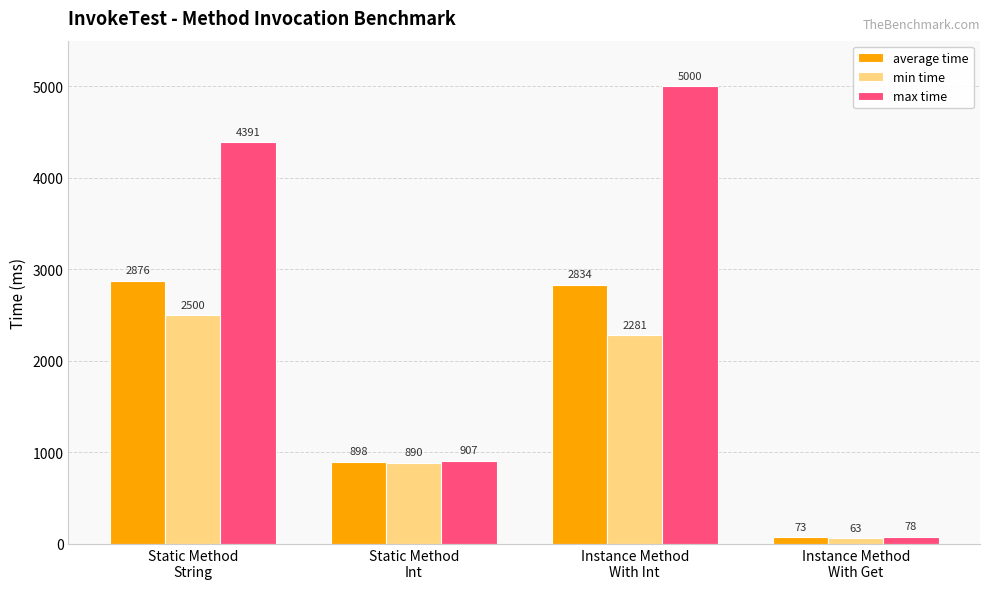

What is the total value across all series at Static Method
String?

9767